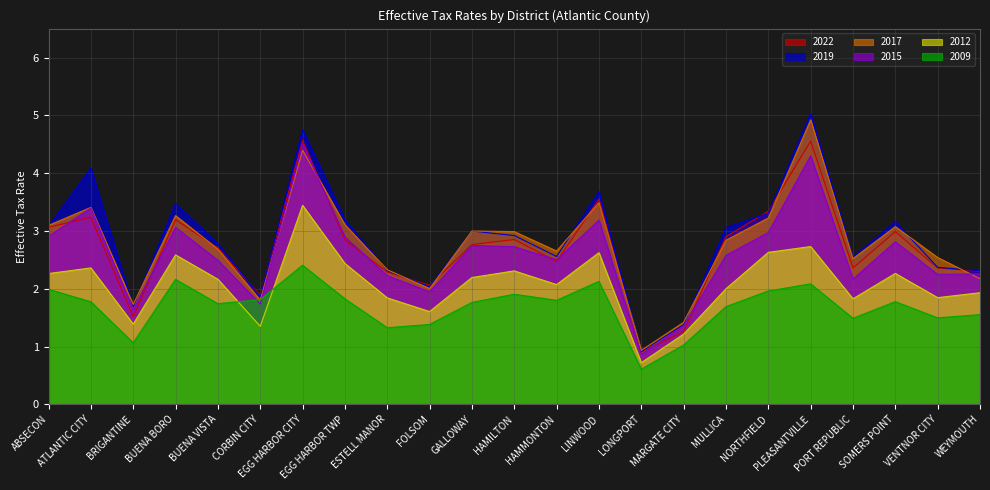

True or false: 2017 and 2015 intersect in this chart.

True